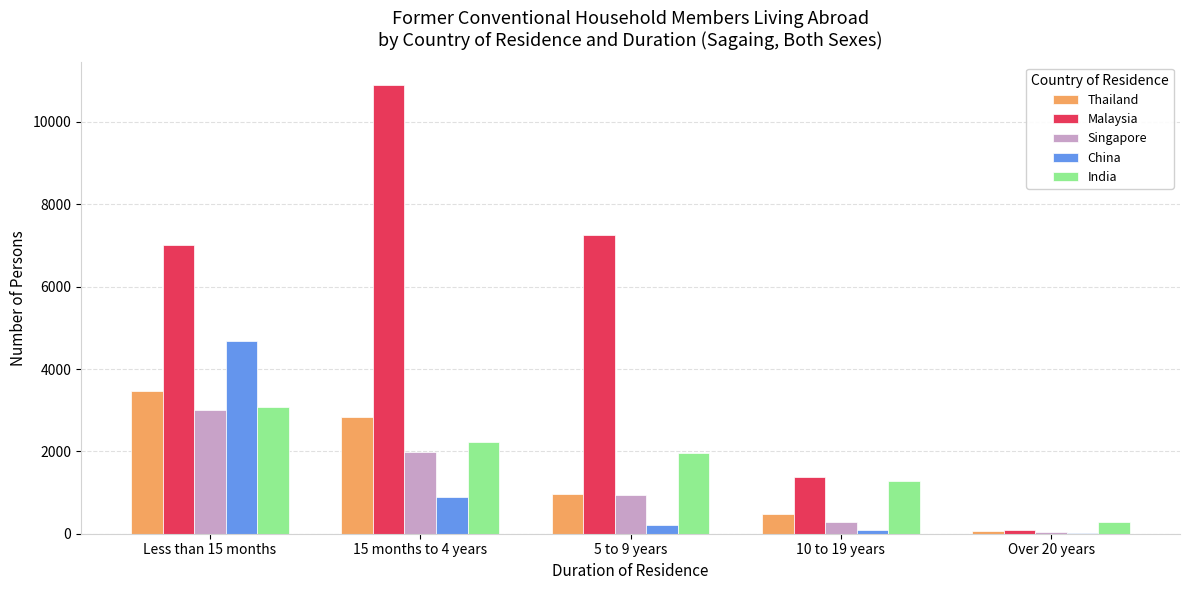

Which series has the largest total across all categories?

Malaysia